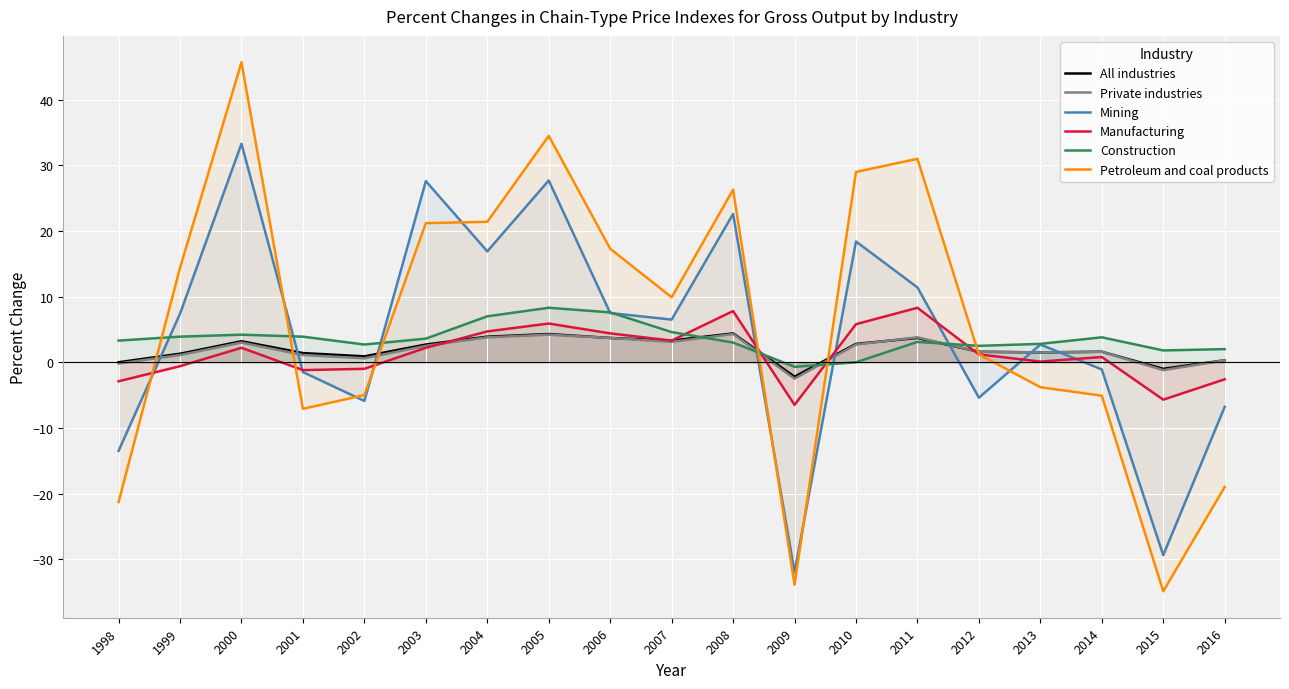

Between 1999 and 2001, which series saw the biggest shift?

Petroleum and coal products